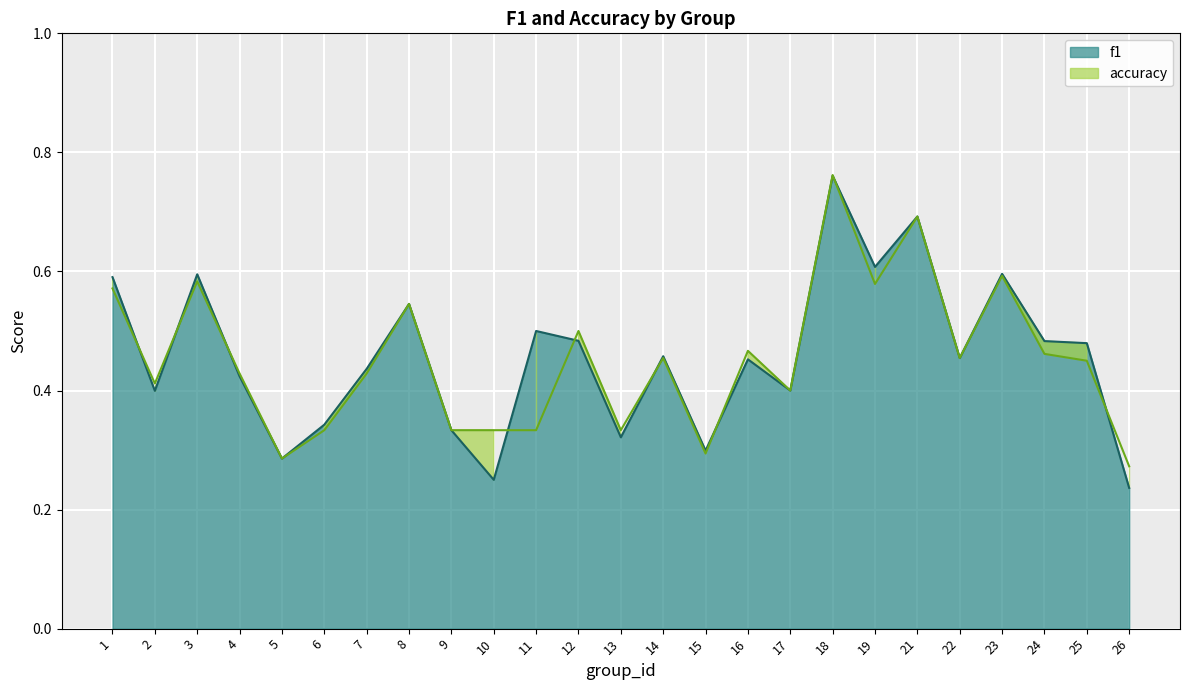

True or false: accuracy and f1 cross at least once.

True